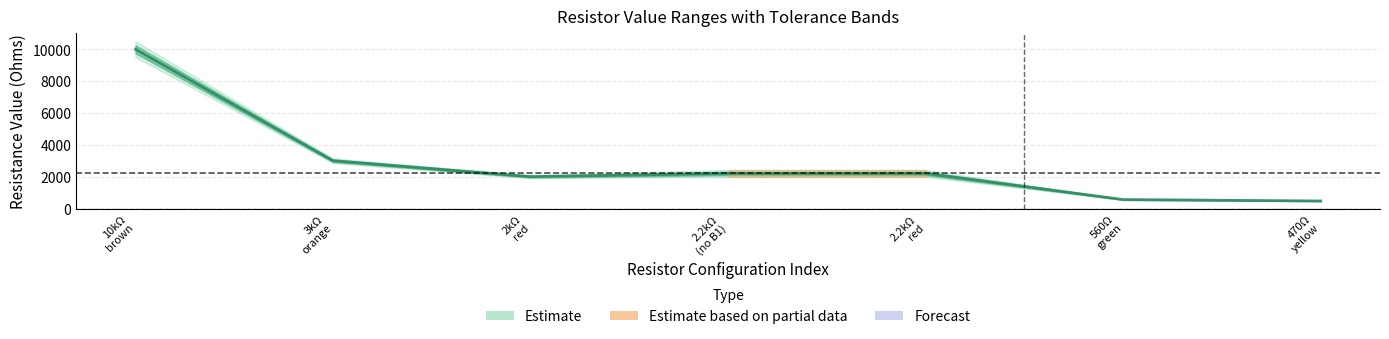

What is the difference between the second highest and minimum values in the Value series?

2530.0